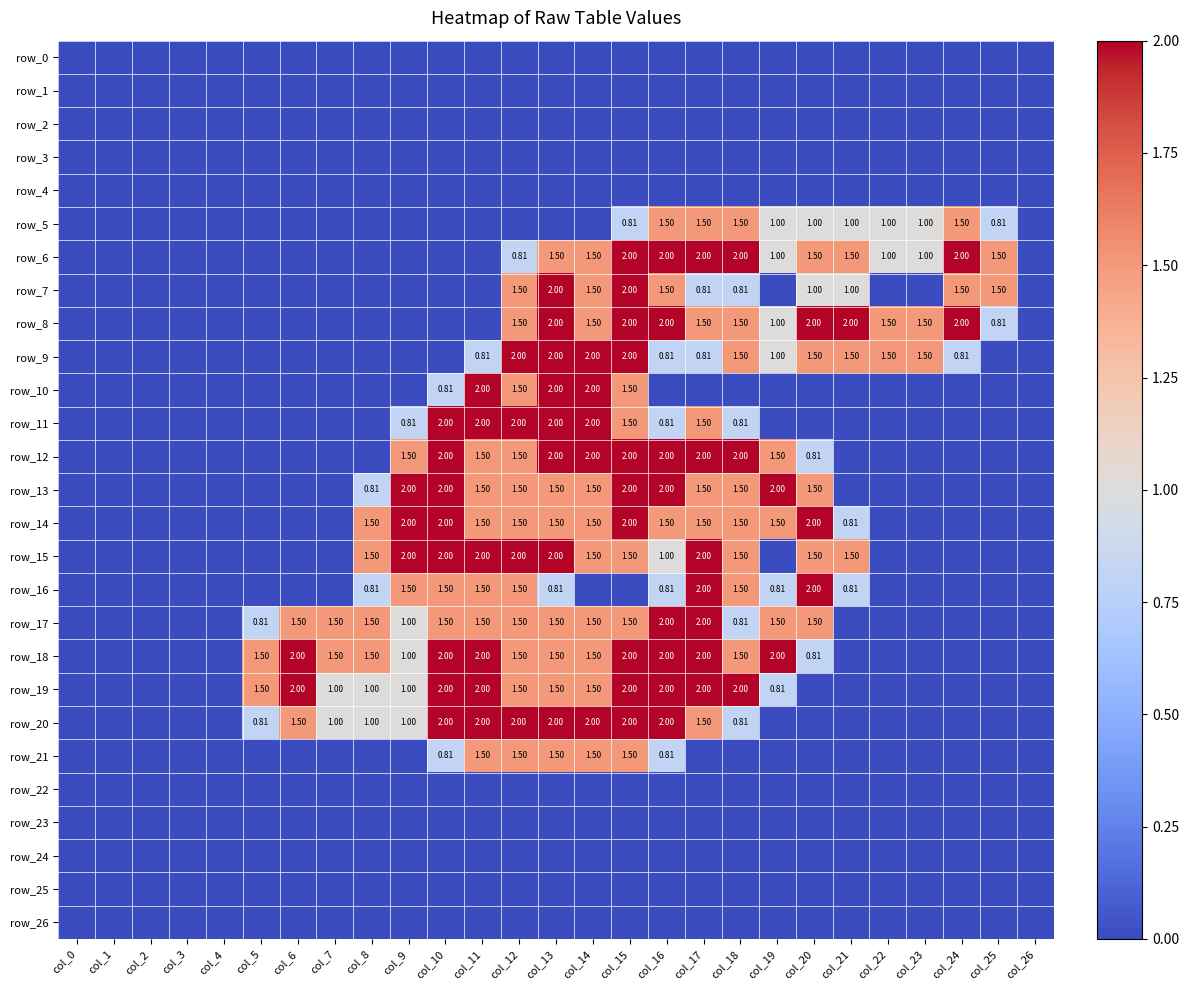

What is the spread (max minus min) of values at col_23?

1.5